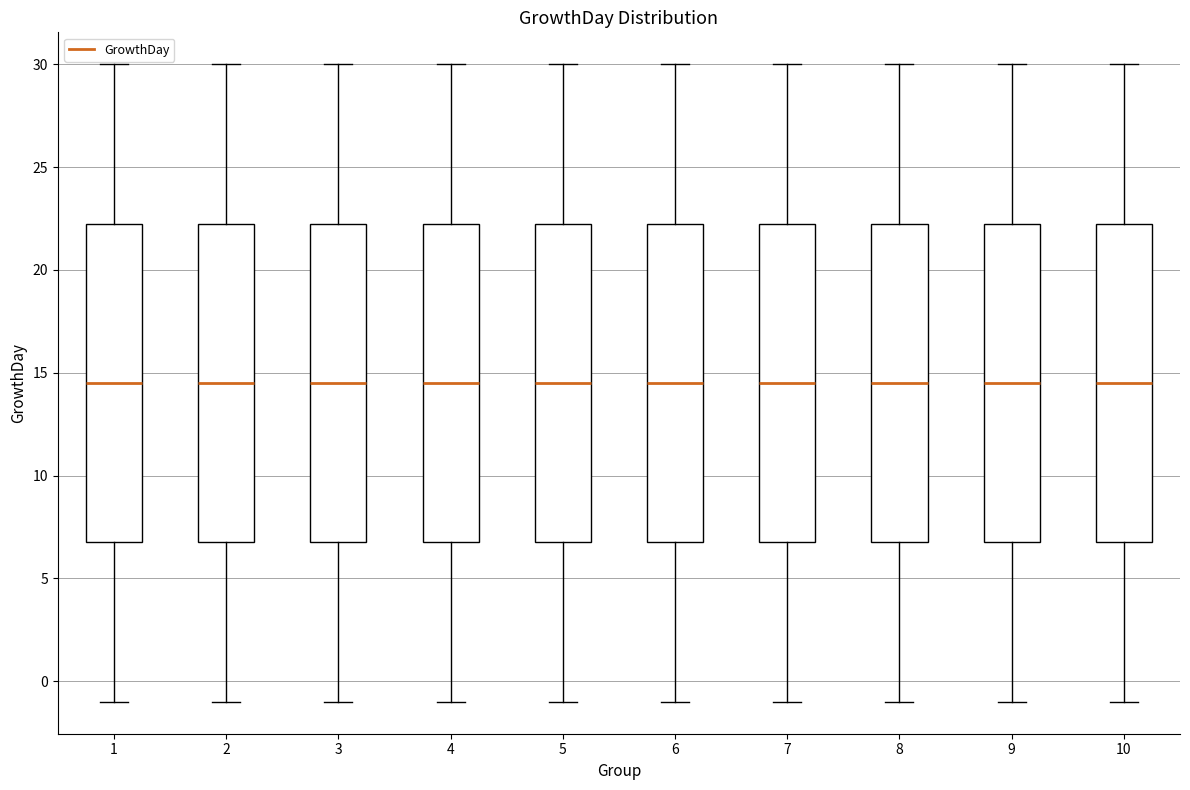

Where is the lower edge of the box at x = 1 on the y-axis? The values are not printed on the chart, so give them approximately, as read against the axis.

7.0